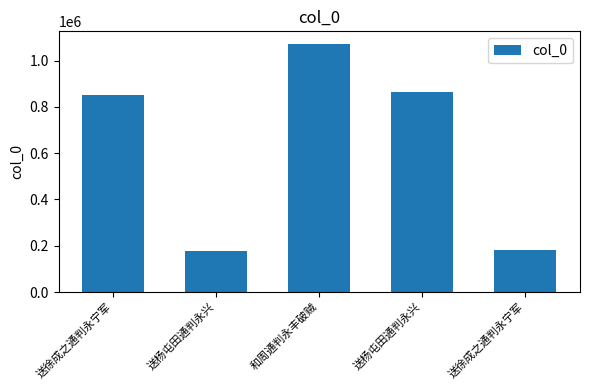

Count the number of categories in the chart.

5